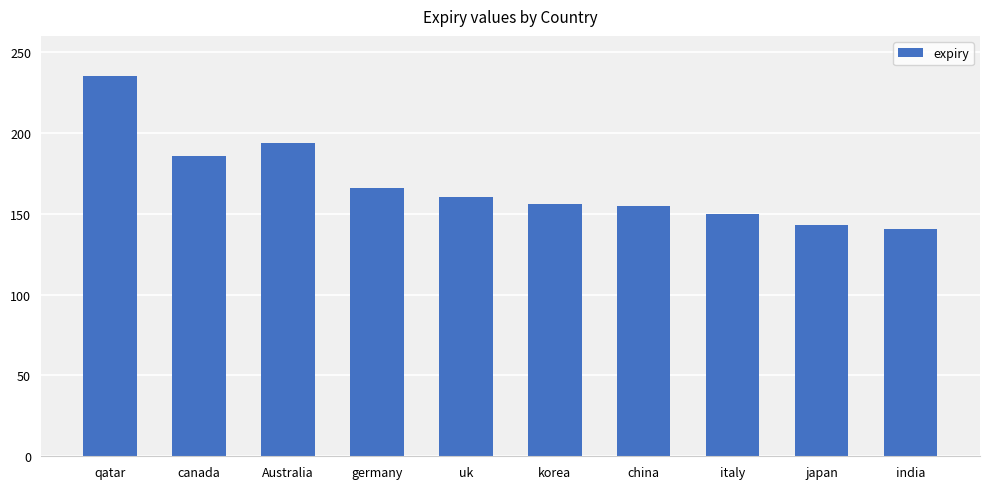

Which has a higher value, germany or canada?

canada